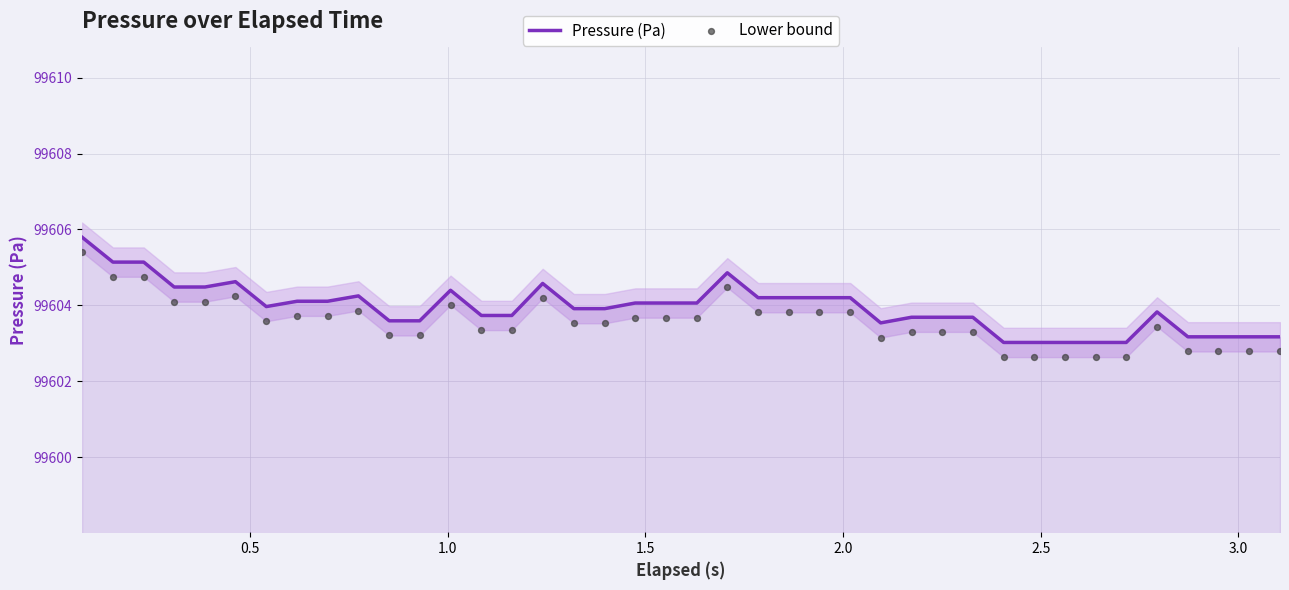

Which series has the largest total across all categories?

Pressure (Pa)